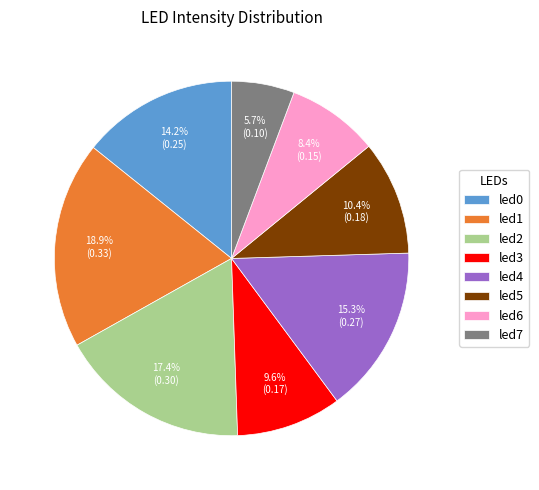

What is the largest slice in the pie chart?

led1